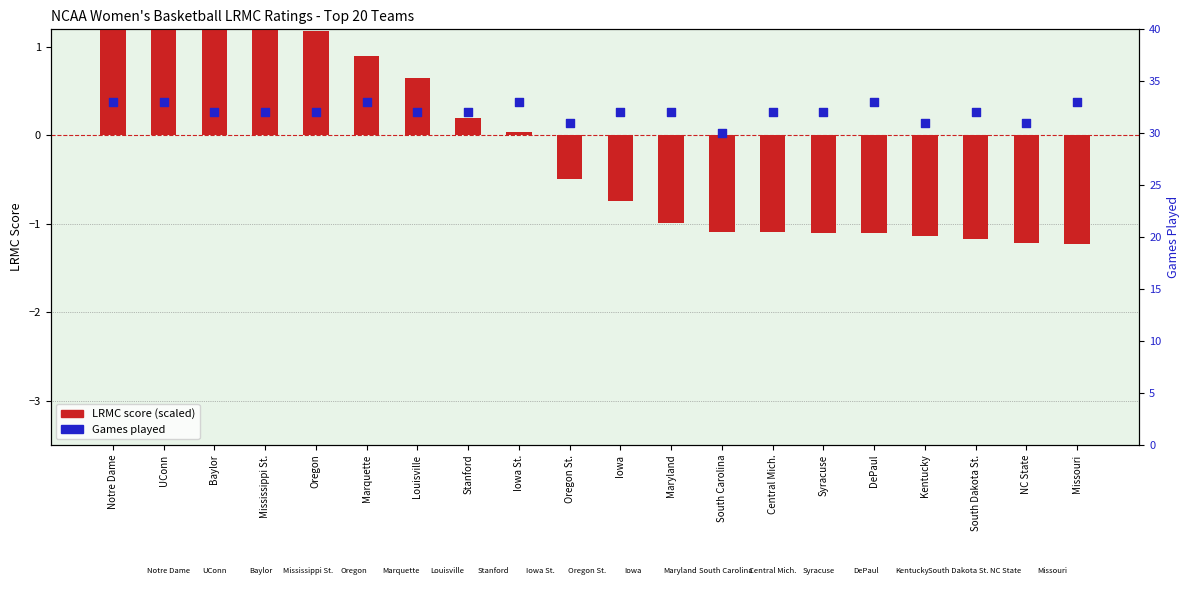

At how many categories does at least one series exceed 8?

20